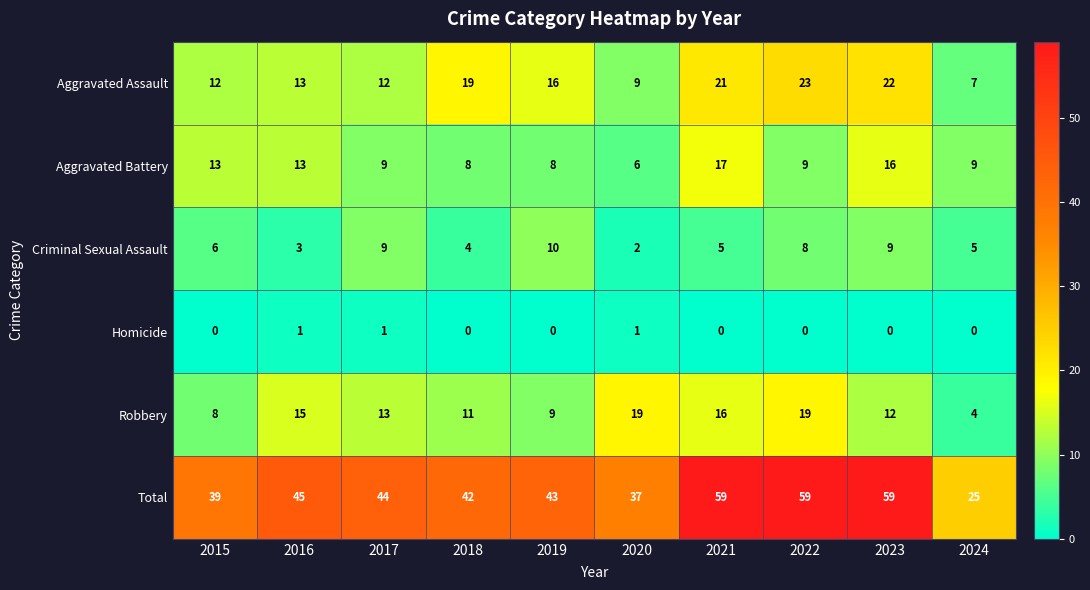

What is the spread (max minus min) of values at 2017?

43